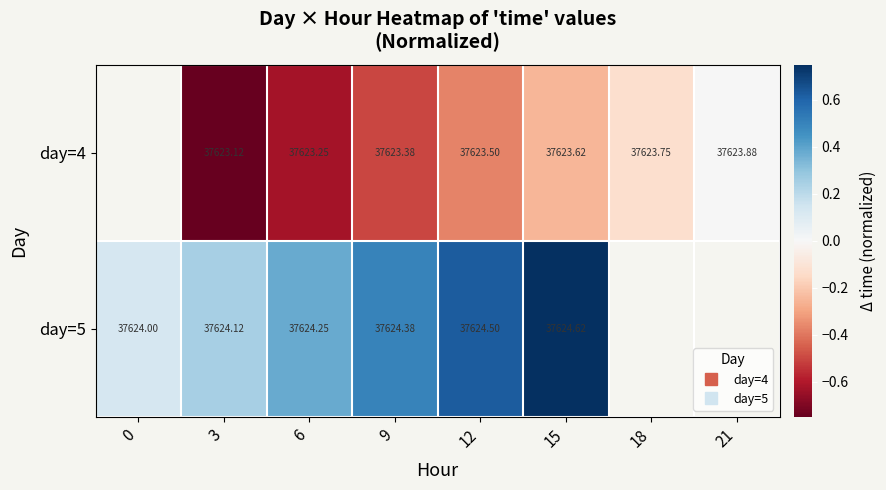

List the series in order of their overall mean, lowest first.

day=4, day=5